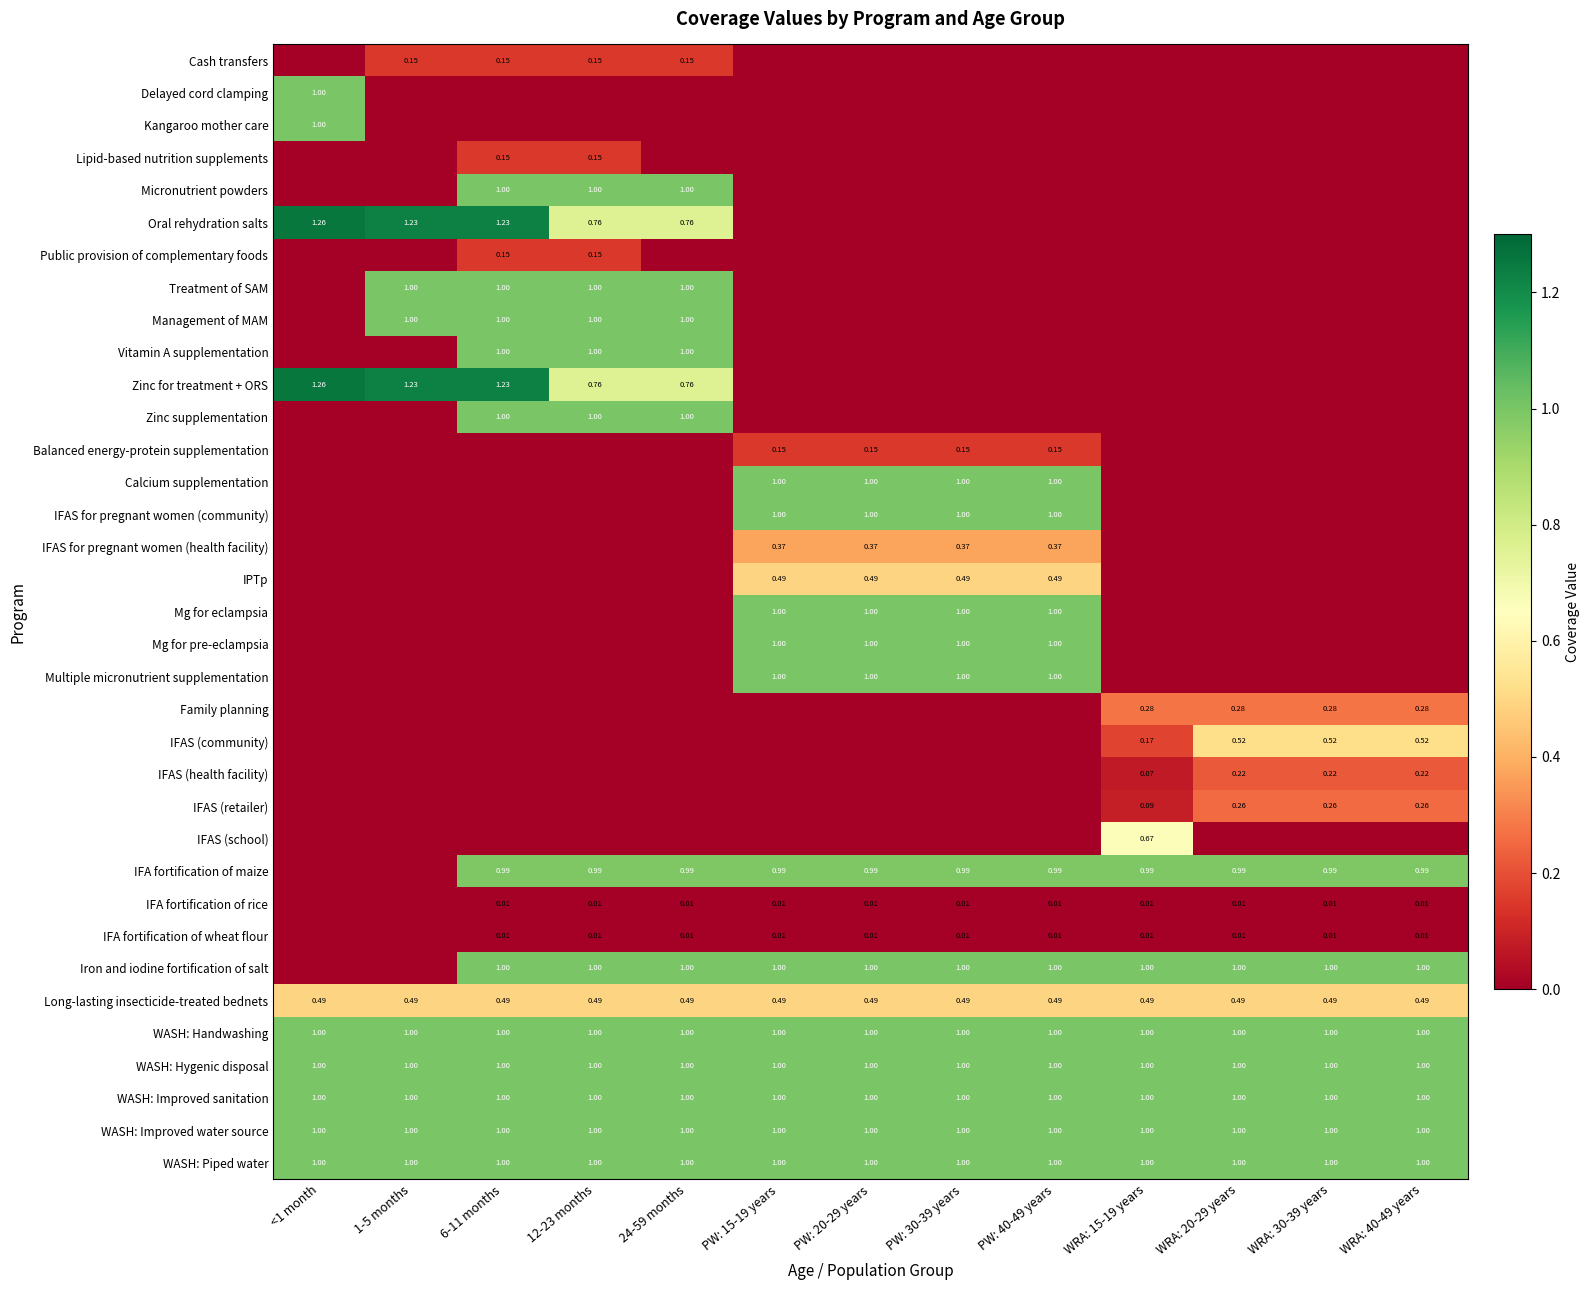

What is the maximum value for Lipid-based nutrition supplements?

0.1